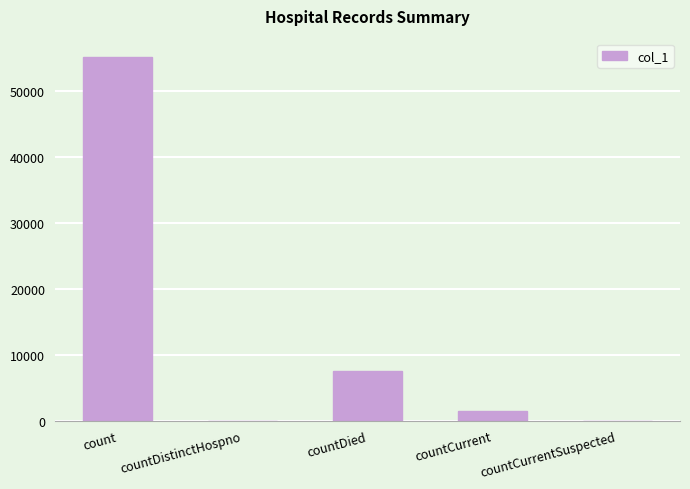

Reading right to left, what are all the values shown in this chart?

countCurrentSuspected=0	countCurrent=1398	countDied=7508	countDistinctHospno=0	count=55146